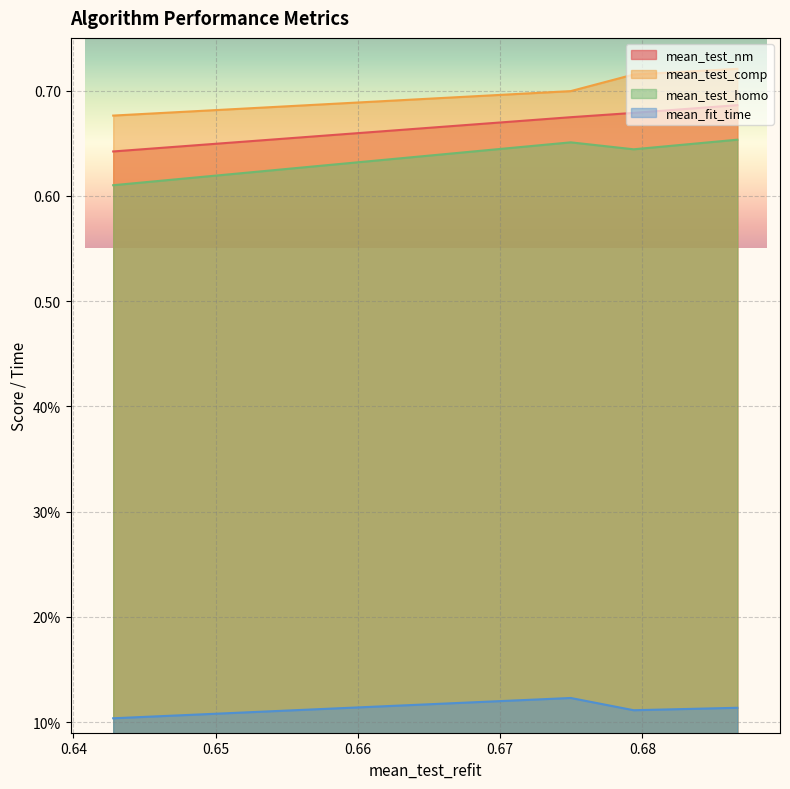

Reading left to right, extract all data points from this chart.

mean_test_nm: 0.6866766471906302=0.7	0.679387009452897=0.7	0.6749633267691036=0.7	0.6427986072889554=0.6
mean_test_comp: 0.6866766471906302=0.7	0.679387009452897=0.7	0.6749633267691036=0.7	0.6427986072889554=0.7
mean_test_homo: 0.6866766471906302=0.7	0.679387009452897=0.6	0.6749633267691036=0.7	0.6427986072889554=0.6
mean_fit_time: 0.6866766471906302=0.1	0.679387009452897=0.1	0.6749633267691036=0.1	0.6427986072889554=0.1